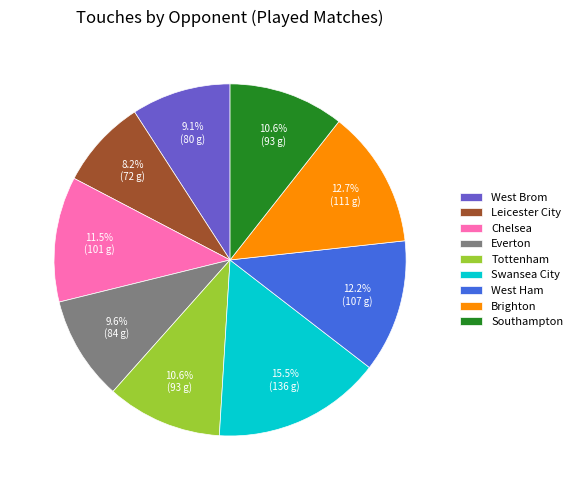

Does Tottenham account for over 50% of the chart?

No